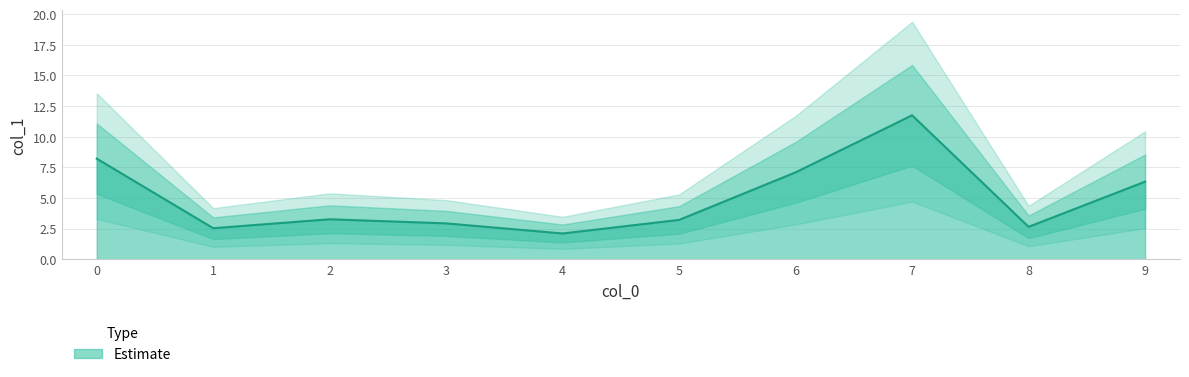

Reading right to left, extract all data points from this chart.

6.3	2.6	11.7	7.1	3.2	2.1	2.9	3.3	2.5	8.2